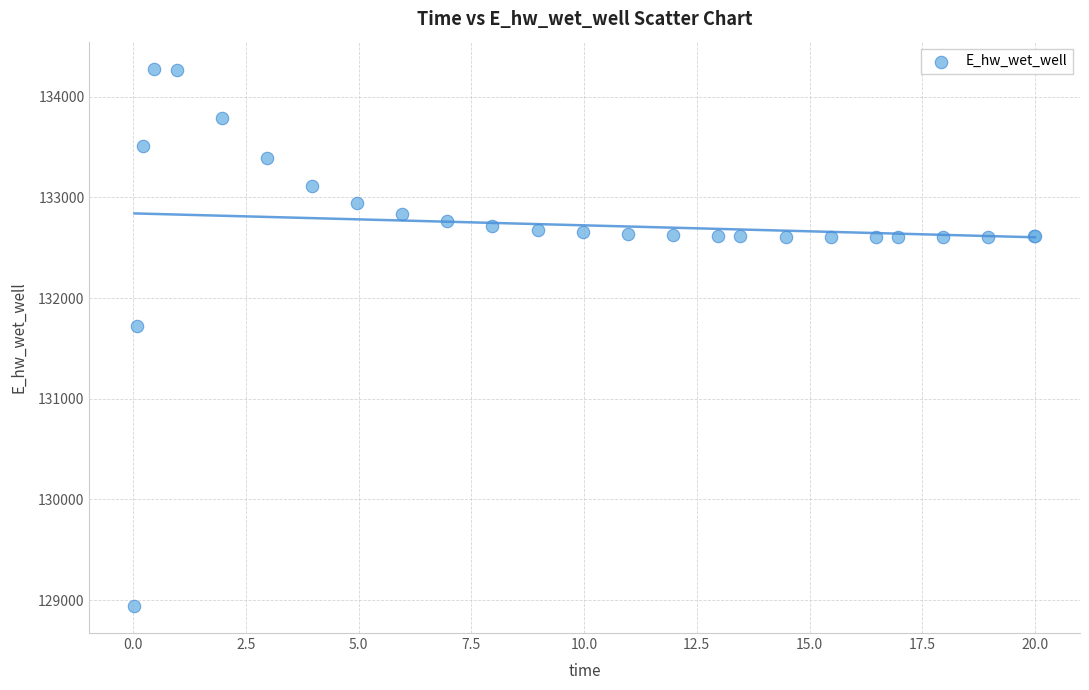

What Y value in the scatter plot is closest to 131609?

131724.9